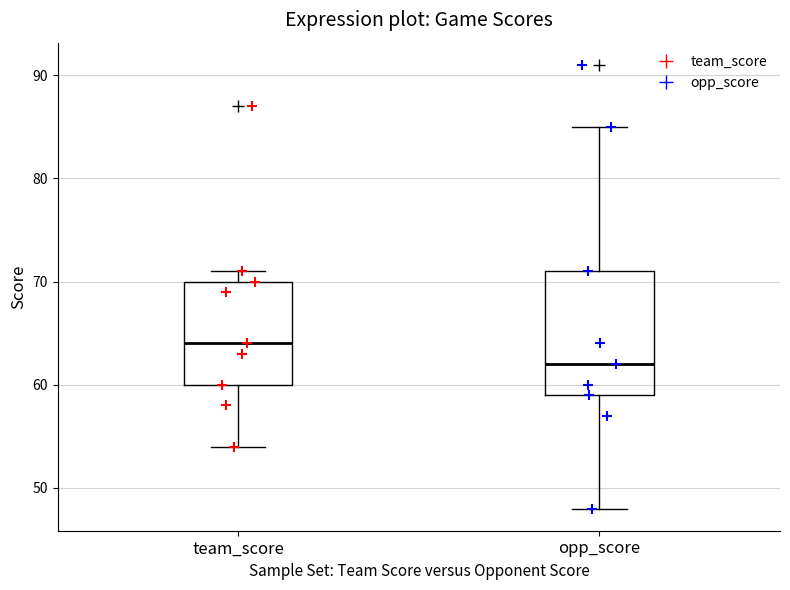

Reading left to right, transcribe this box plot: for each box, give where its median line is, the range the box spans, and where its two whiskers end, as read against the y-axis. The values are not printed on the chart, so give them approximately, as read against the axis.

team_score: median 64, box 60 to 70, whiskers 54 to 71
opp_score: median 62, box 59 to 71, whiskers 48 to 85